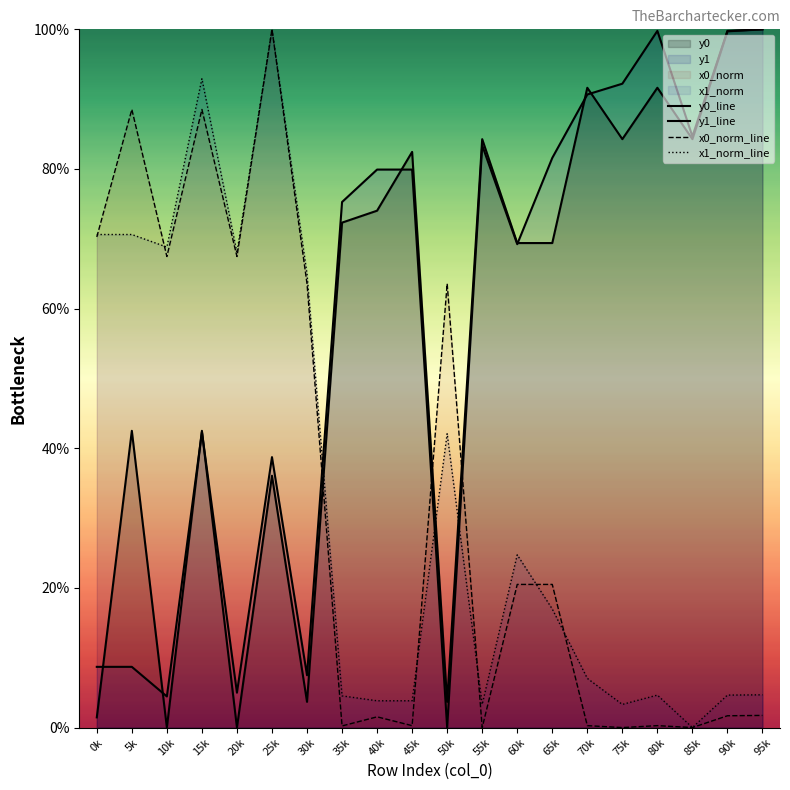

At which label does x1_norm_line reach its peak?

25k